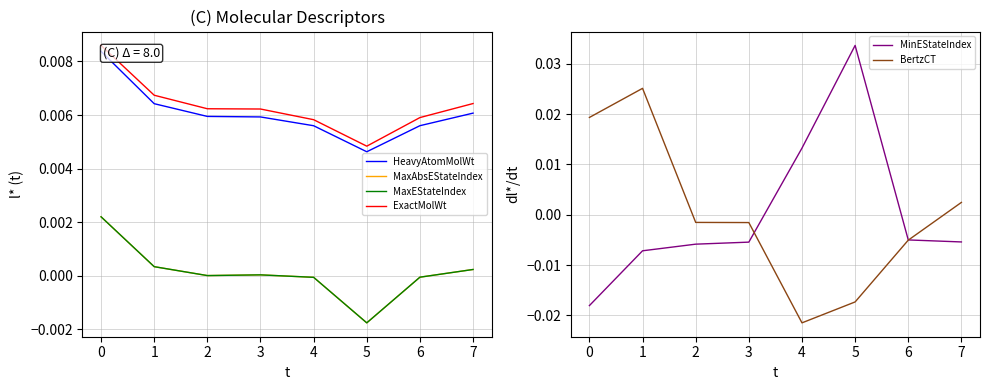

Which category has the highest value in the MinEStateIndex series?

5